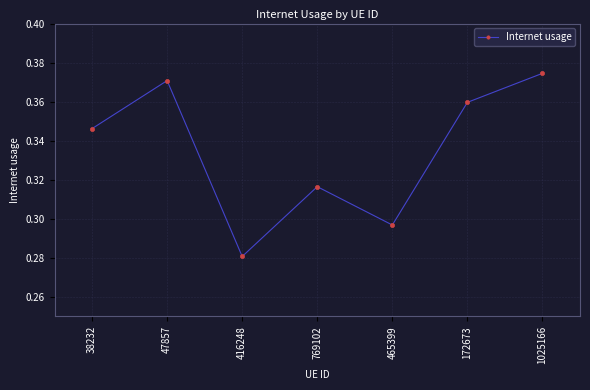

Between 416248 and 47857, which is larger?

47857